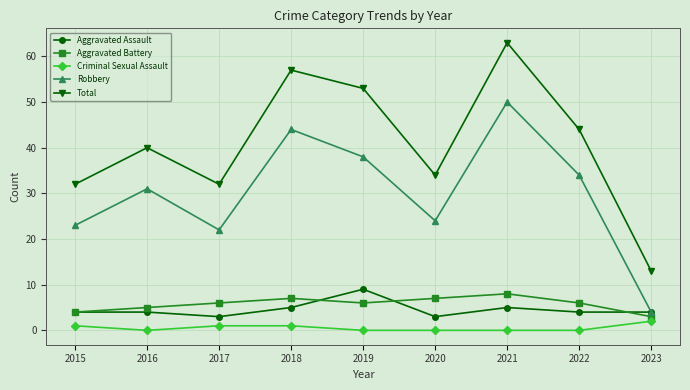

Is this an area chart (filled region under the line)?

No